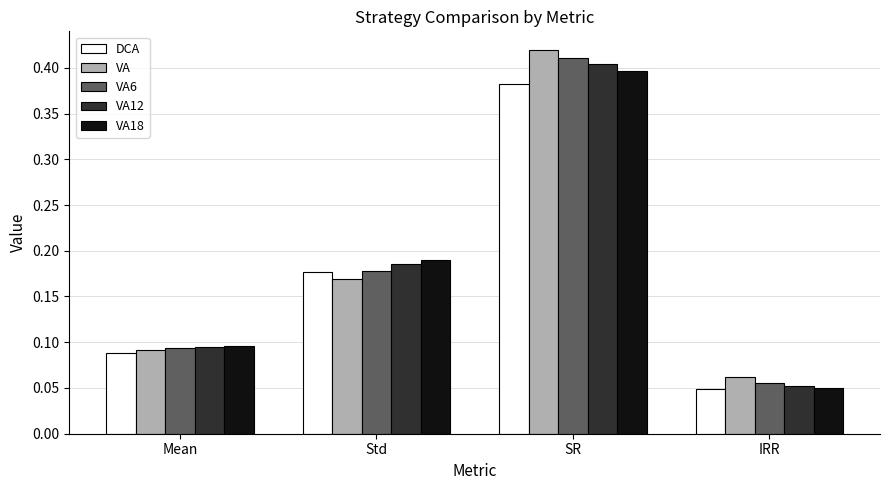

Is it true that VA equals 0.1 at SR?

False